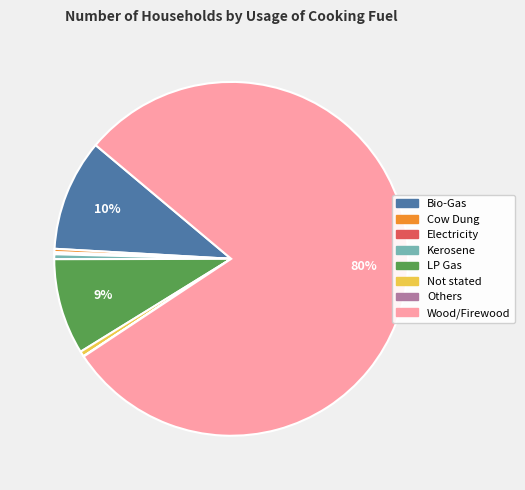

To the nearest percent, what is the average slice percentage?

12%